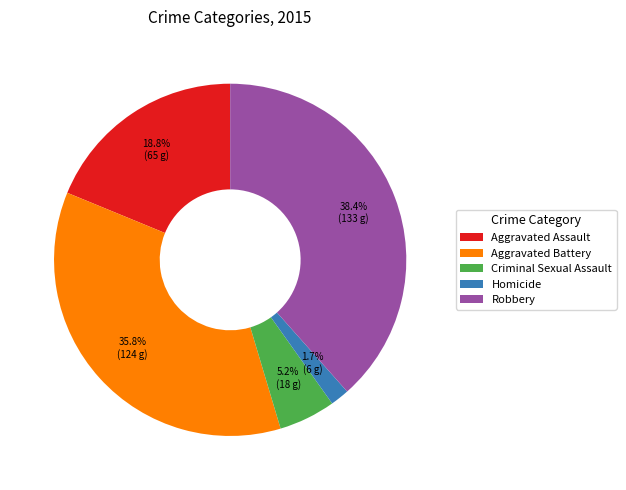

To the nearest percent, what percentage of the pie is Criminal Sexual Assault?

5%